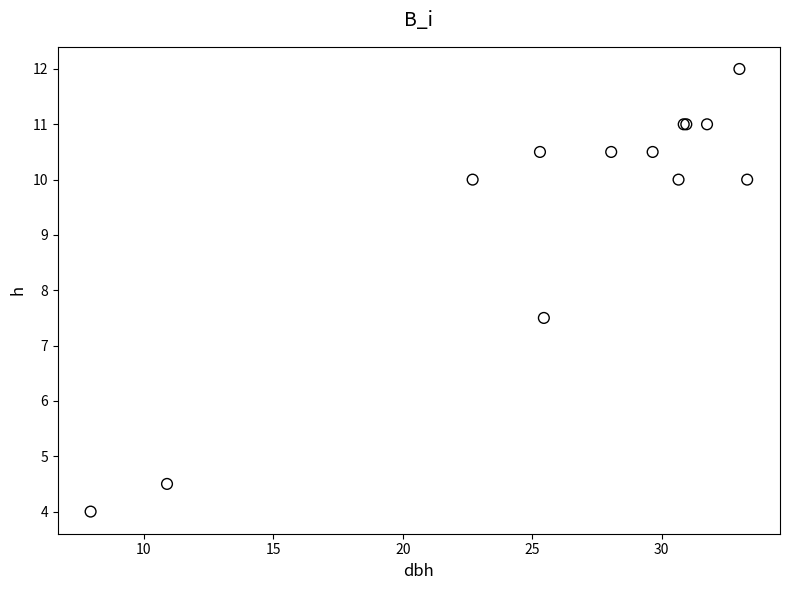

What Y value in the scatter plot is closest to 8?

7.5